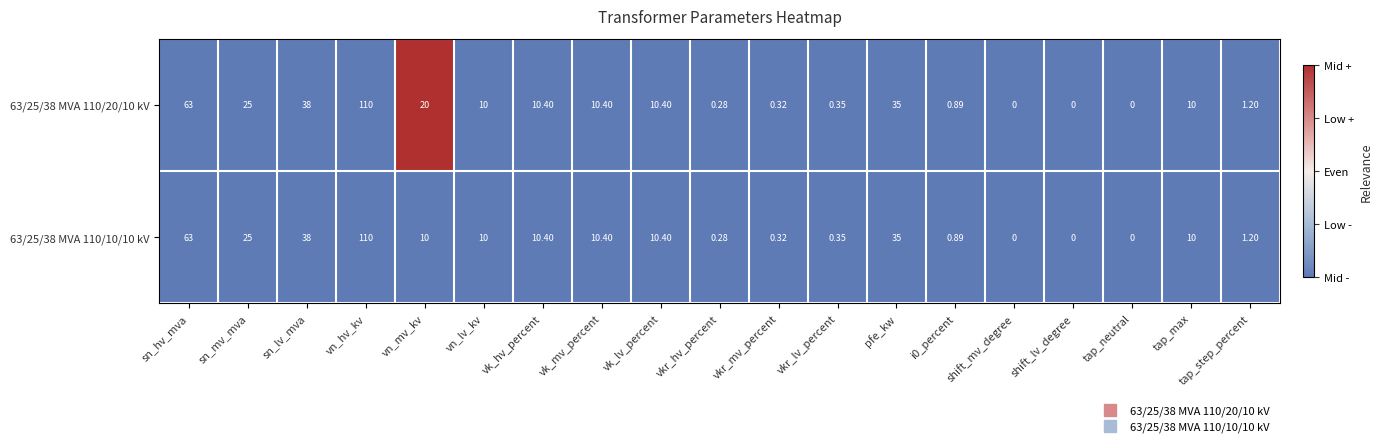

At which label does 63/25/38 MVA 110/20/10 kV reach its peak?

vn_hv_kv